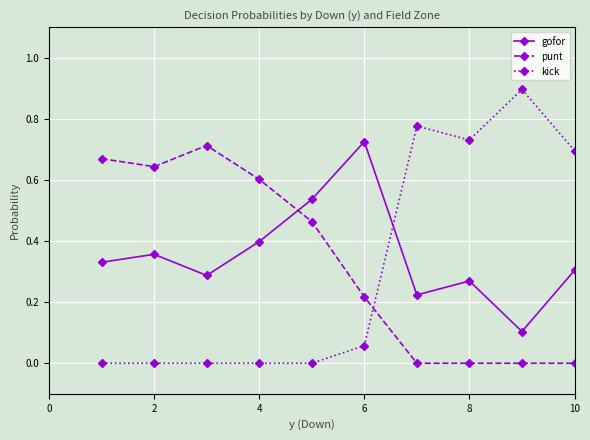

What is the maximum value shown in the chart?

0.9